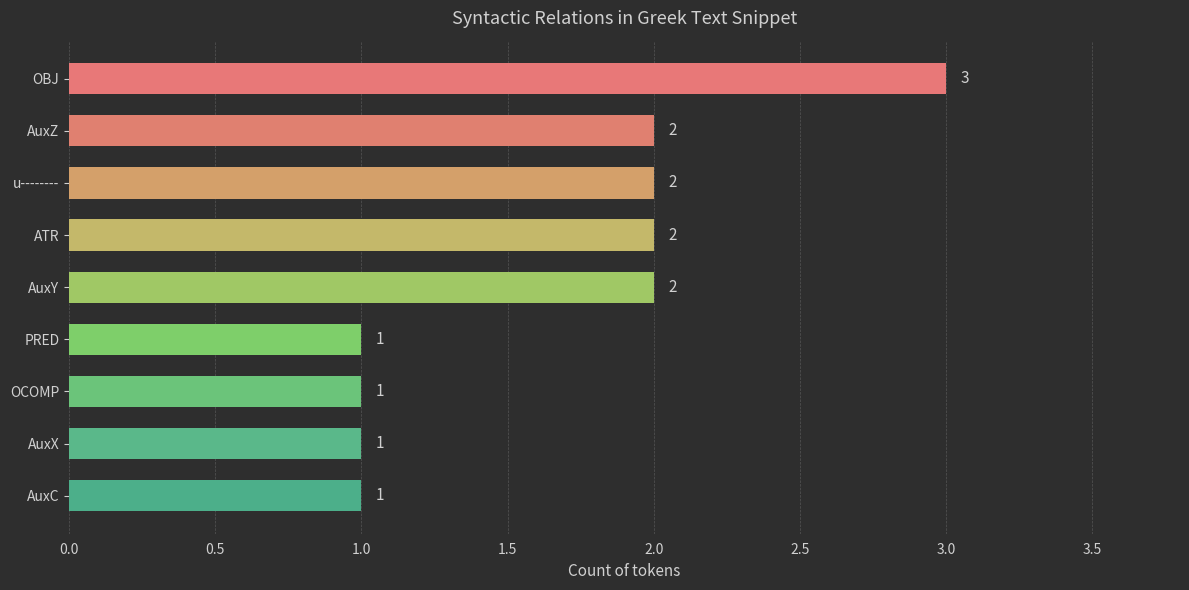

What is the change in value from AuxC to u--------?

+1